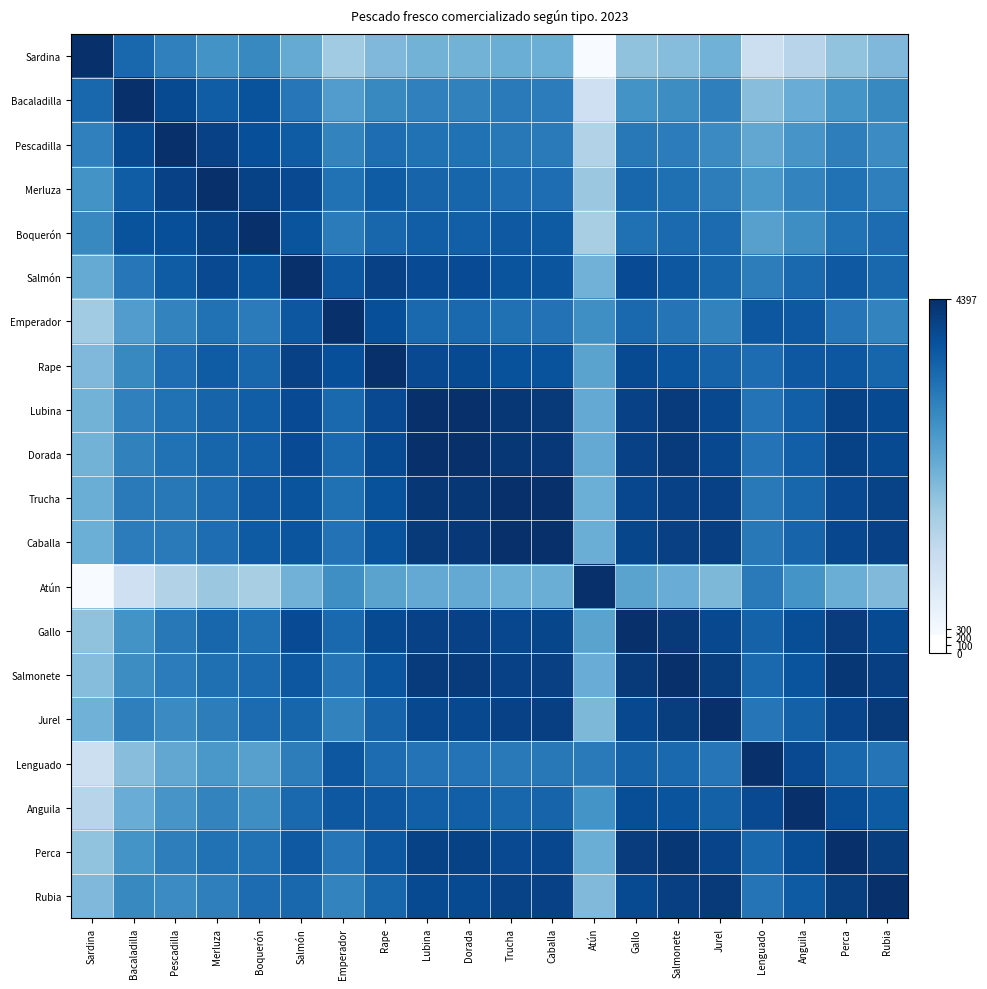

Which series has the largest total across all categories?

Dorada